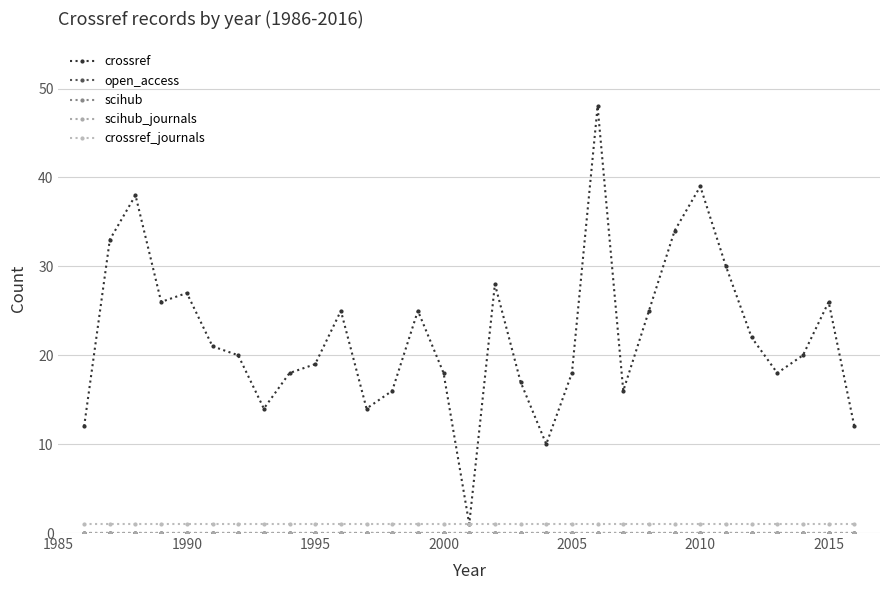

At how many categories does at least one series exceed 2?

30